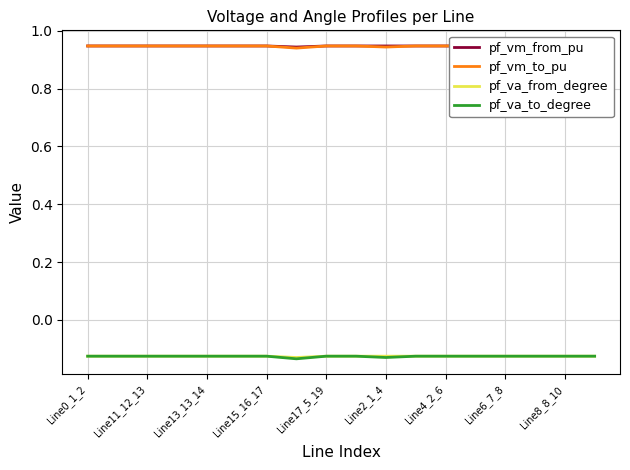

True or false: pf_va_to_degree and pf_vm_to_pu cross at least once.

False